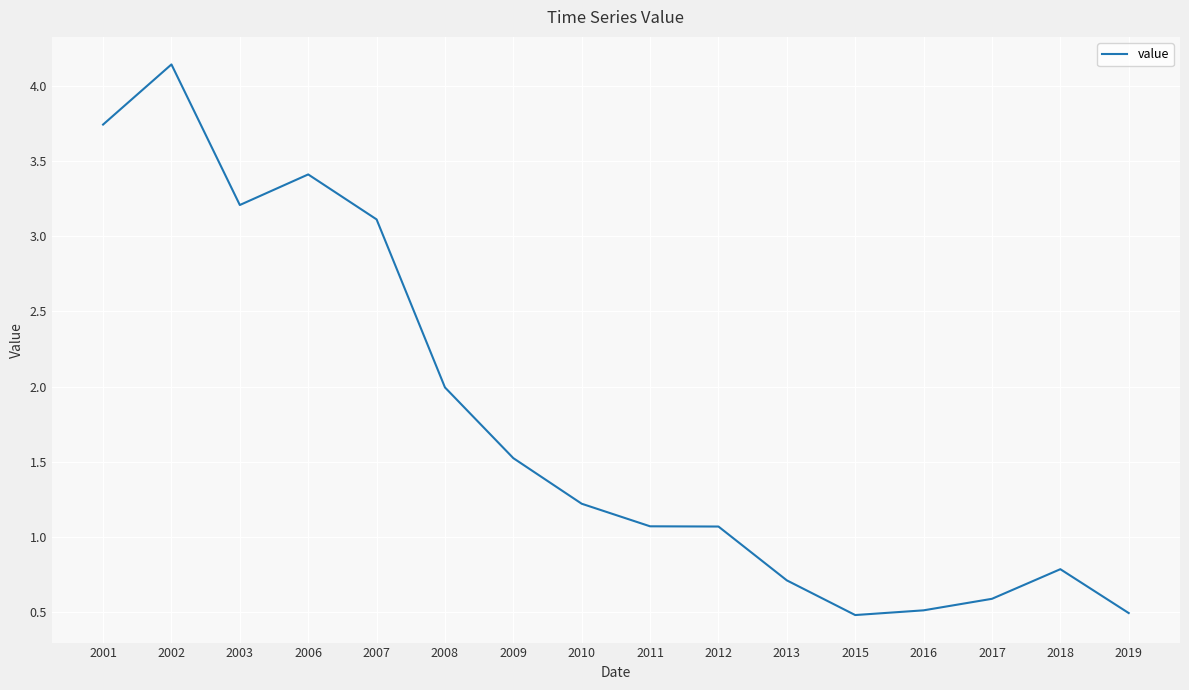

Does the chart display data point markers on the line(s)?

No